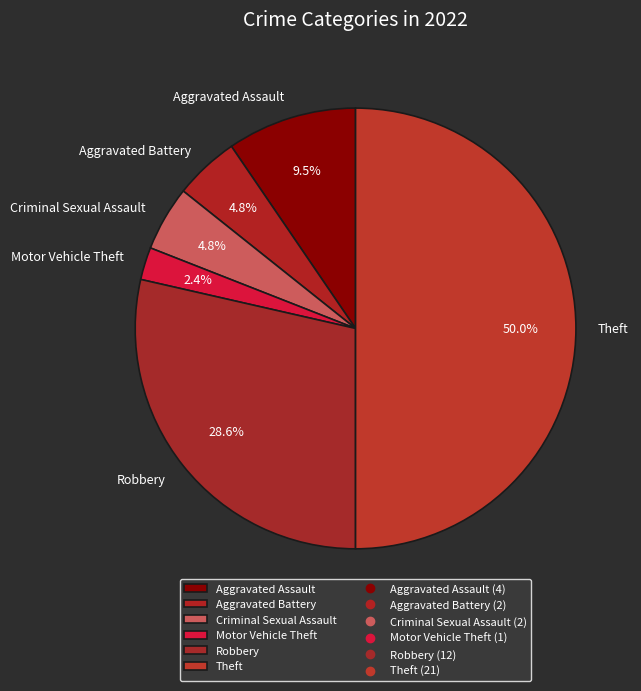

Is Criminal Sexual Assault the majority of the pie?

No